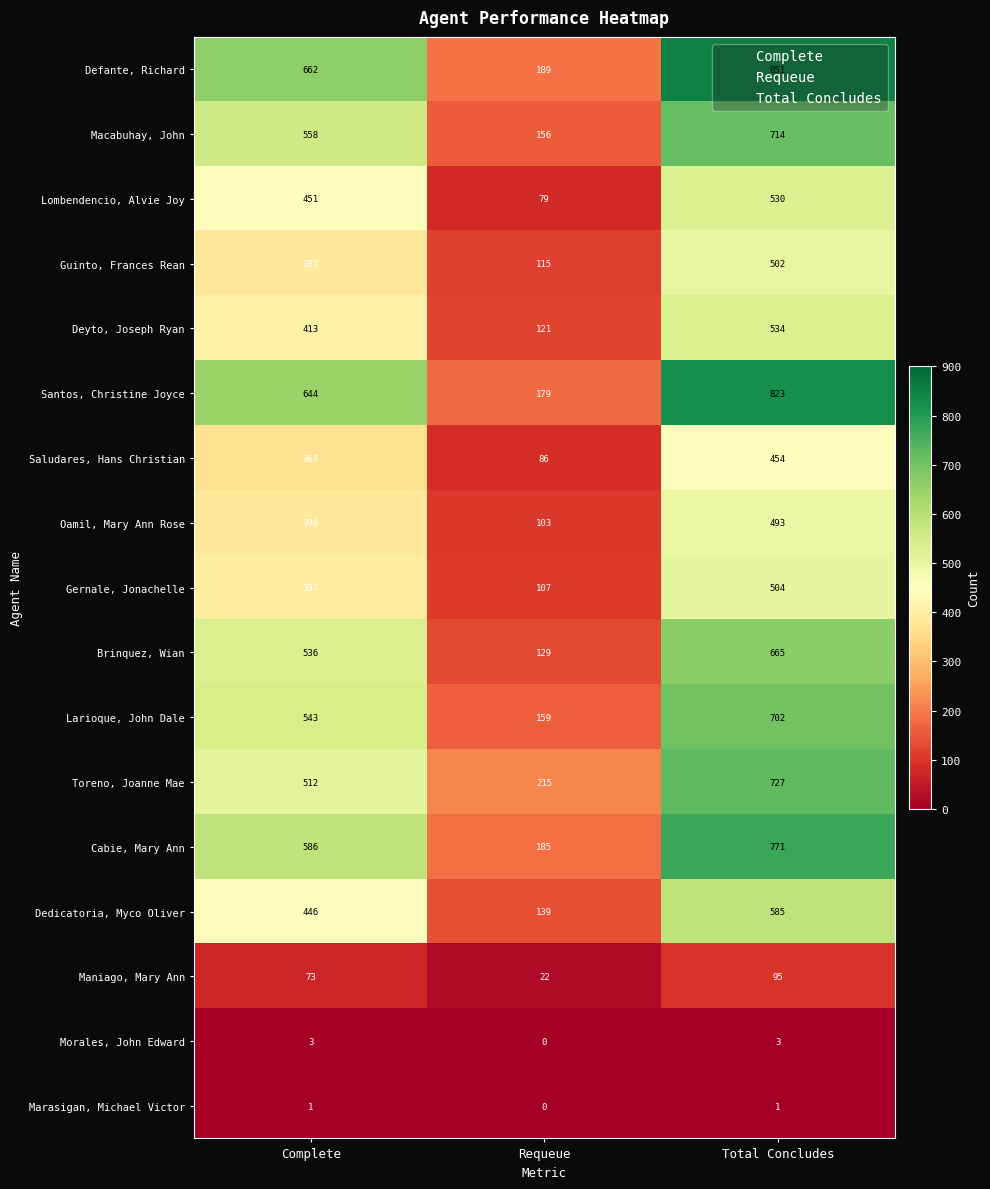

What is the greatest value displayed?

851